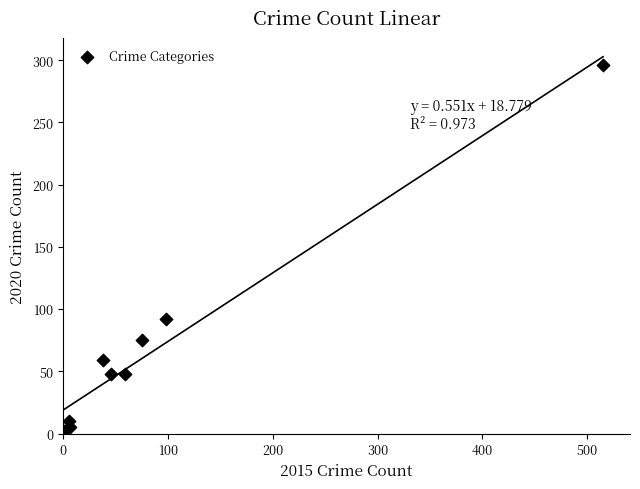

What is the average Y value?

71